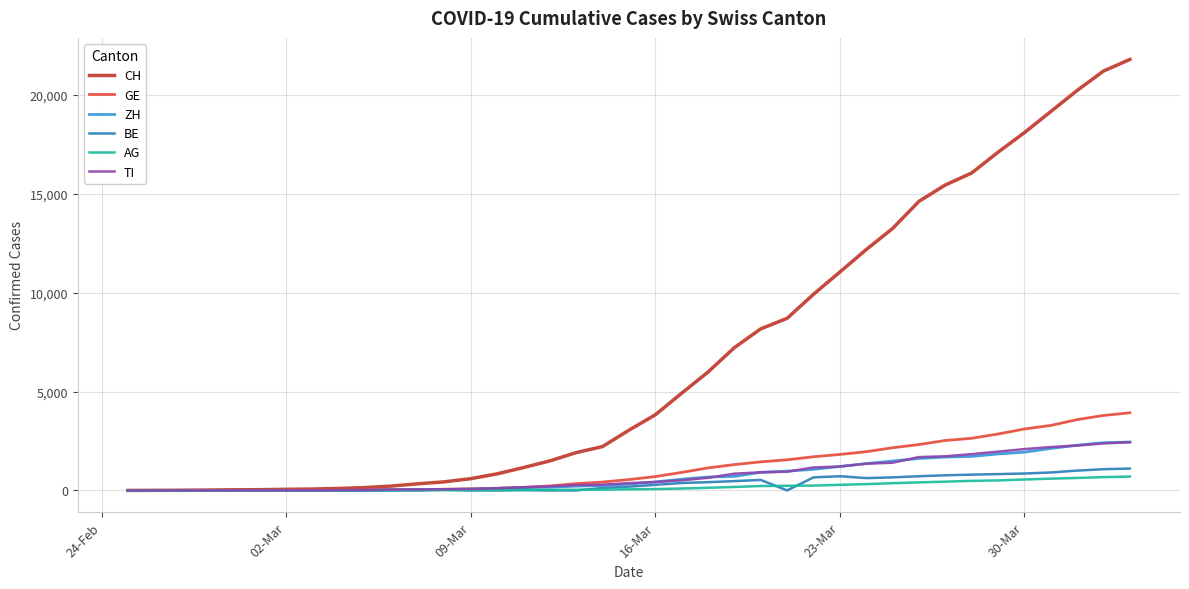

Which series has the widest spread of values?

CH